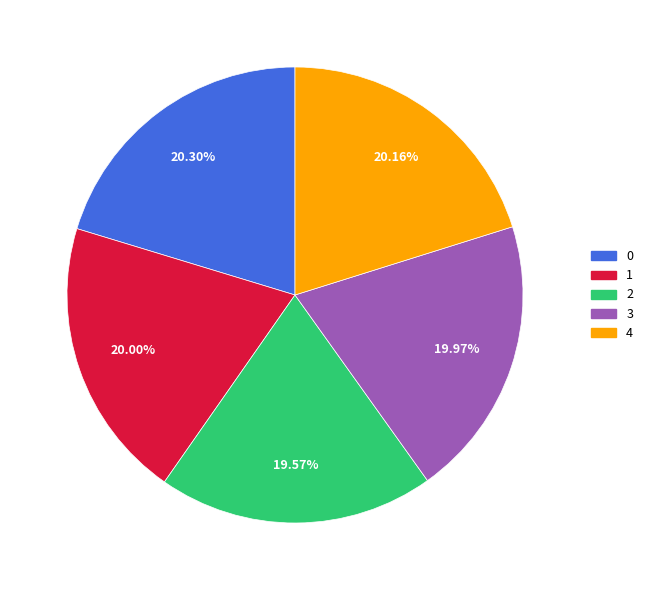

Combined, do 2 and 0 account for over 50%?

No